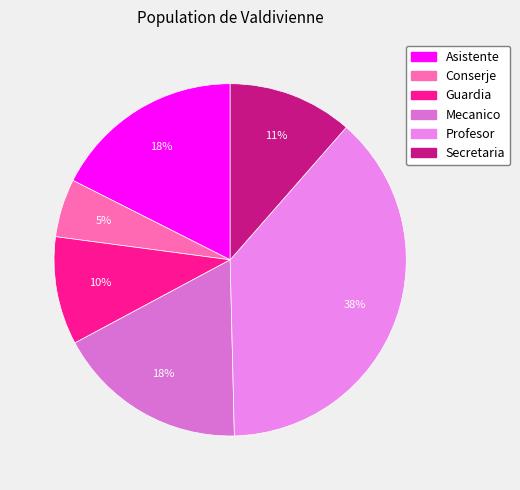

To the nearest percent, what is the combined percentage of Secretaria and Mecanico?

29%